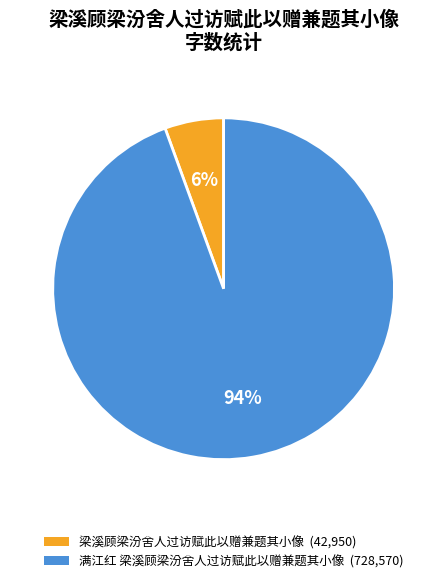

Is it true that 梁溪顾梁汾舍人过访赋此以赠兼题其小像 is 6% of the pie?

True